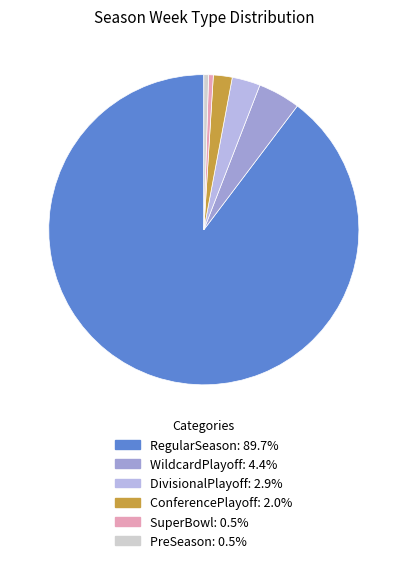

How many slices are in this pie chart?

6